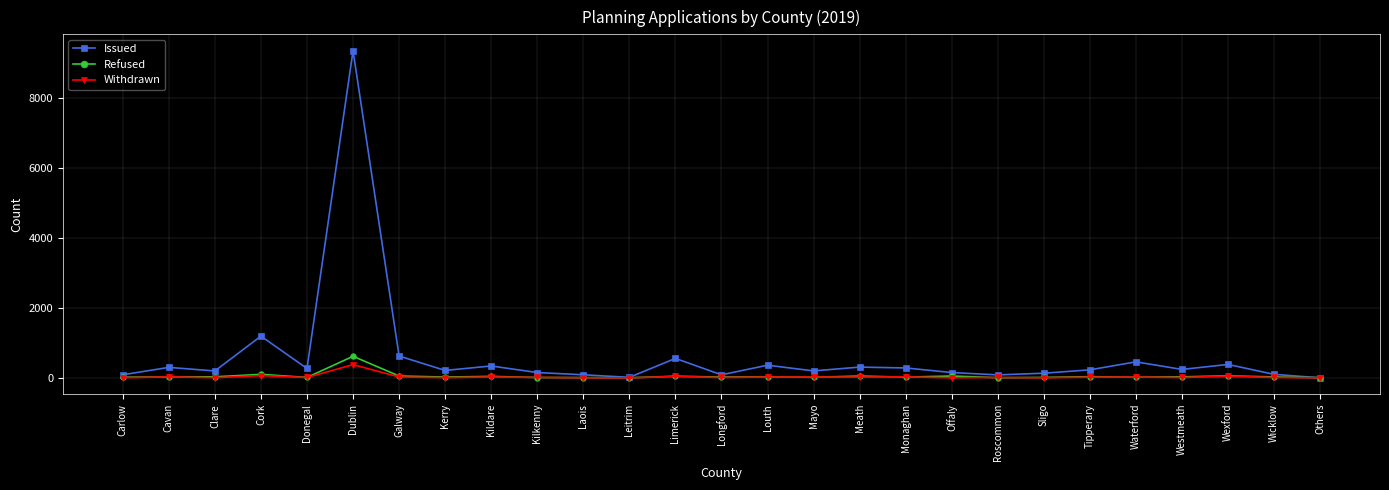

What is the lowest value of the Issued series?

1